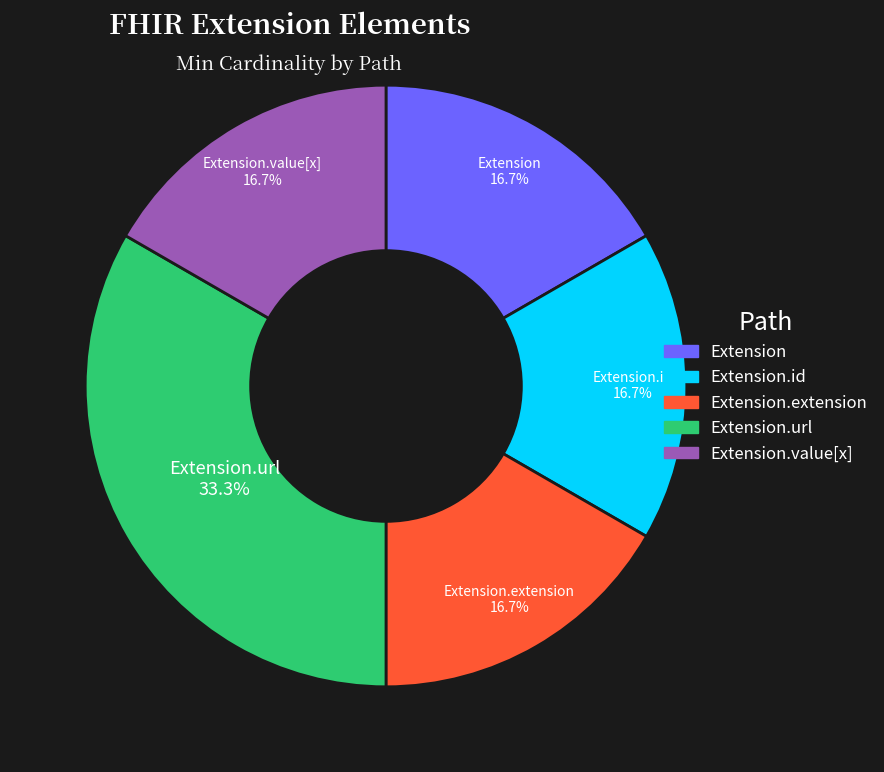

To the nearest percent, what is the average slice percentage?

20%